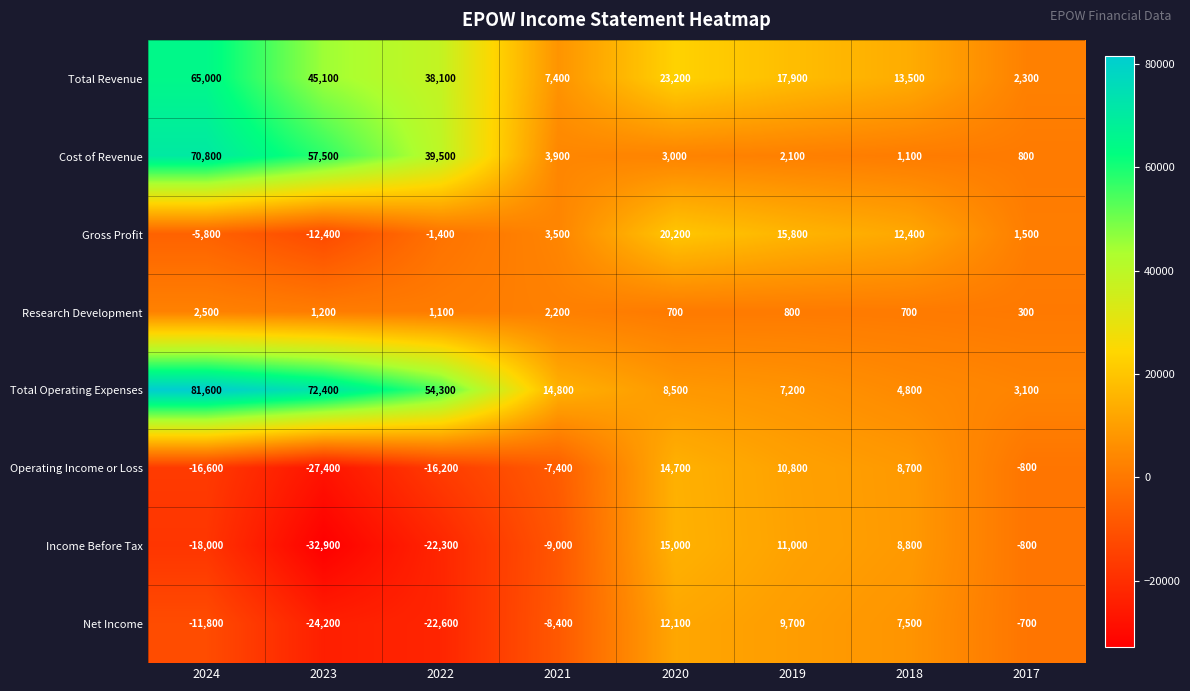

Is the value of Income Before Tax at 2020 greater than the value of Net Income at 2017?

Yes